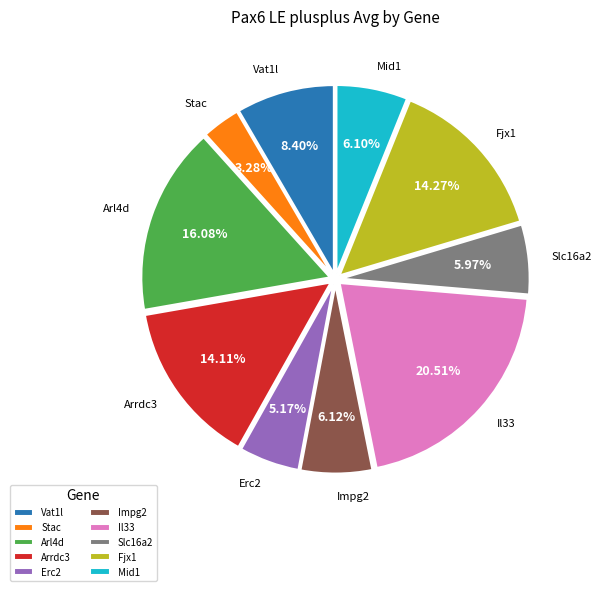

What percentage is the Mid1 slice, to the nearest percent?

6%